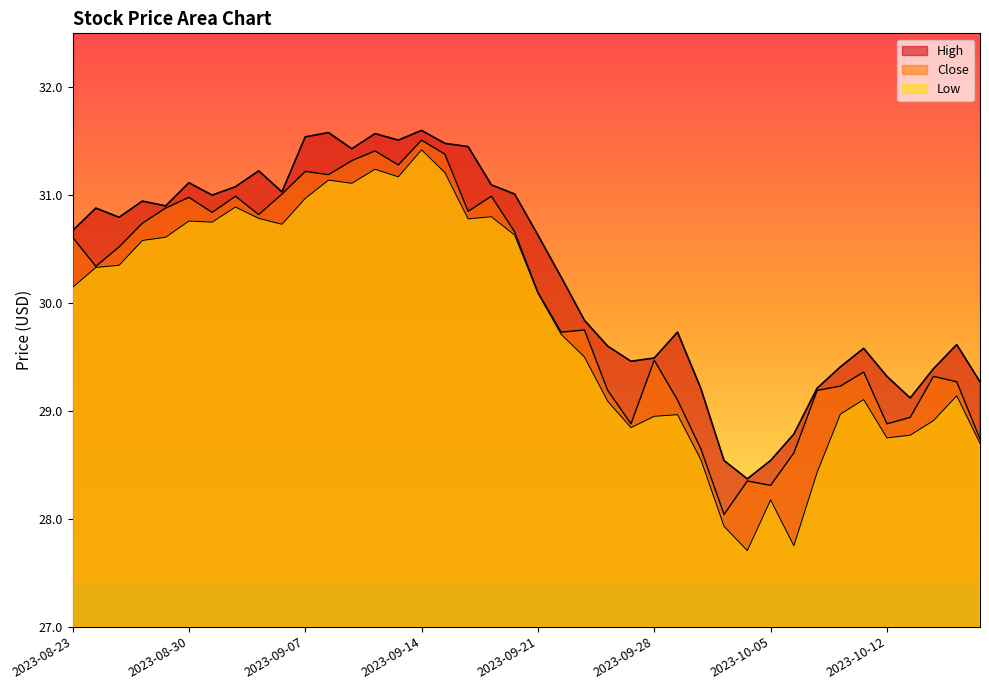

What position from the right is 2023-08-30?

35